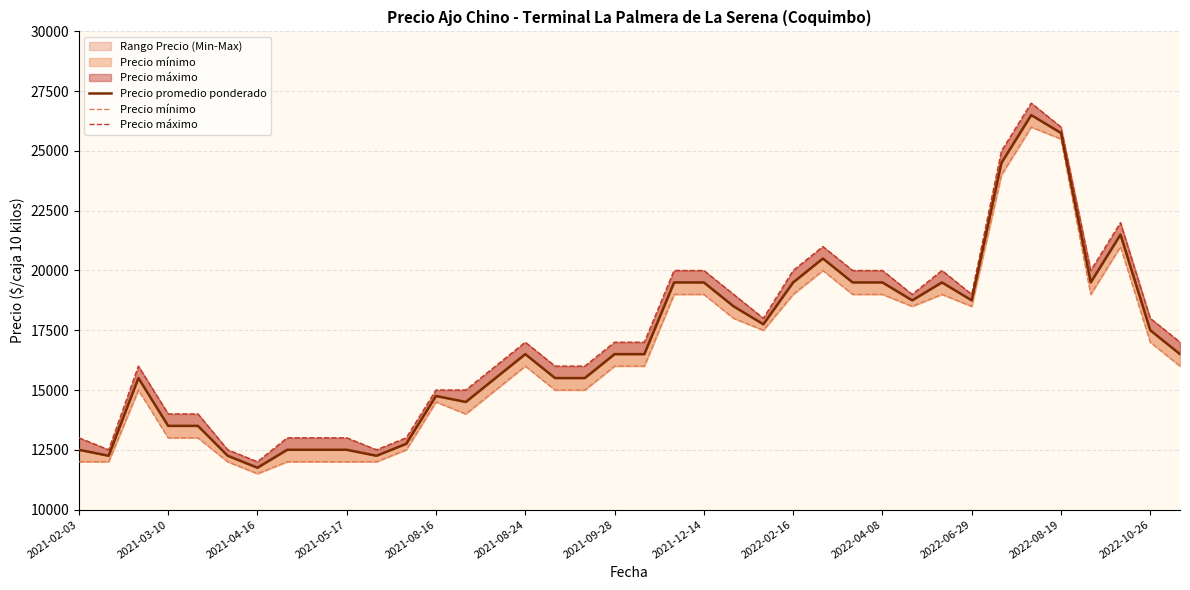

Which series has the widest spread of values?

Precio máximo